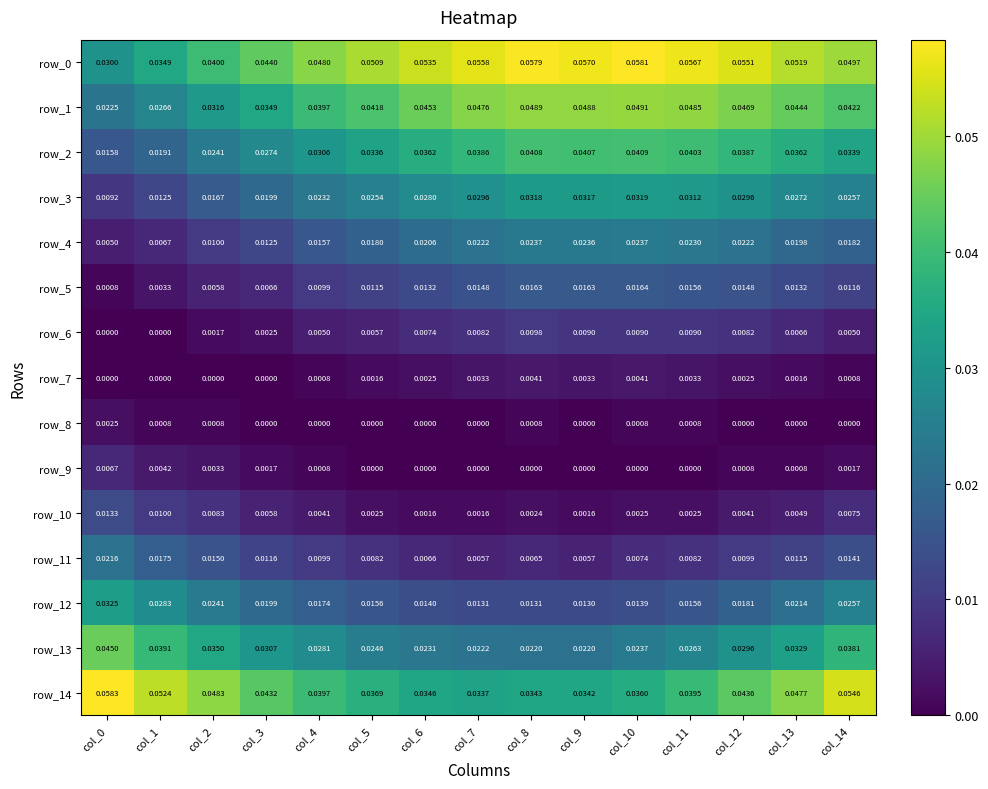

Is the value of row_1 at col_8 greater than the value of row_10 at col_7?

Yes